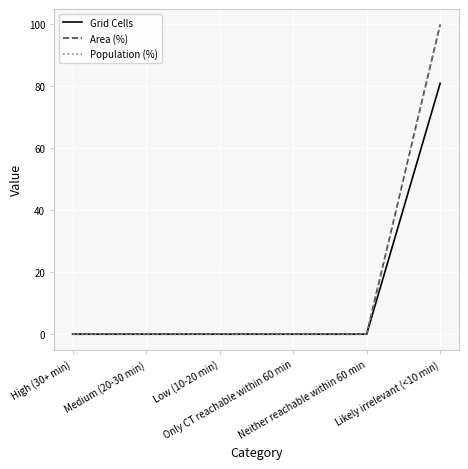

At which label is Grid Cells closest to 40?

High (30+ min)